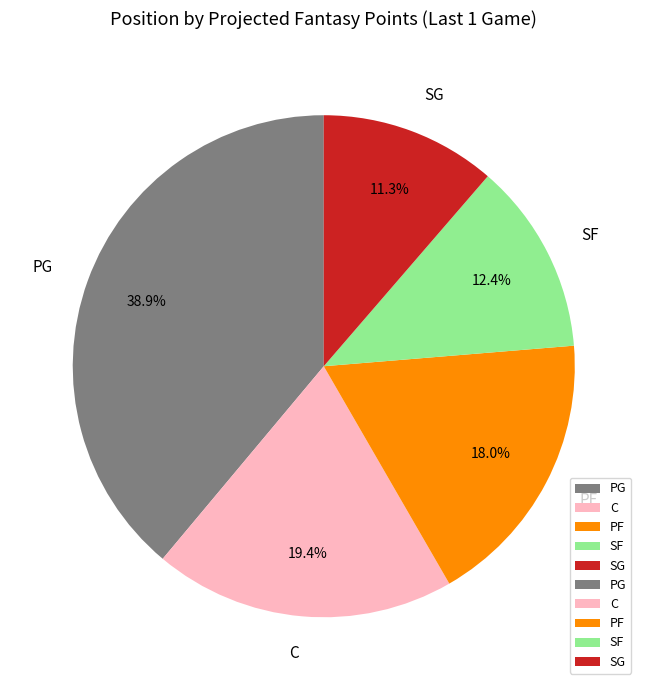

Is it true that C is 1% of the pie?

False